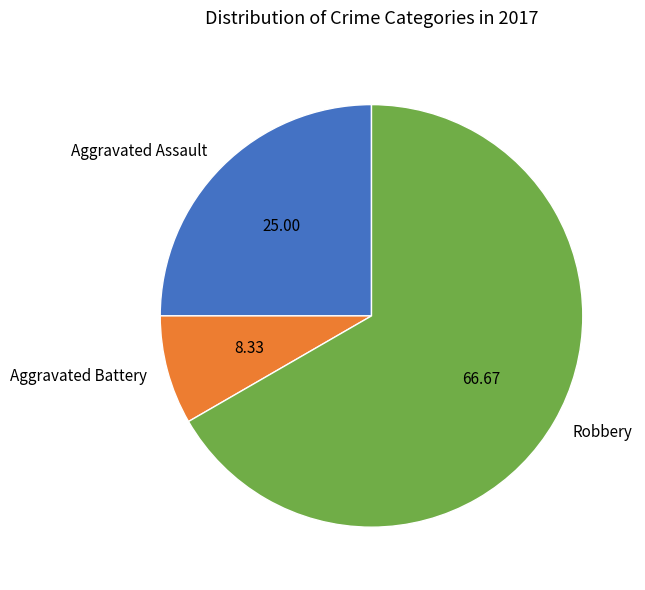

Count the number of slices in the pie.

3